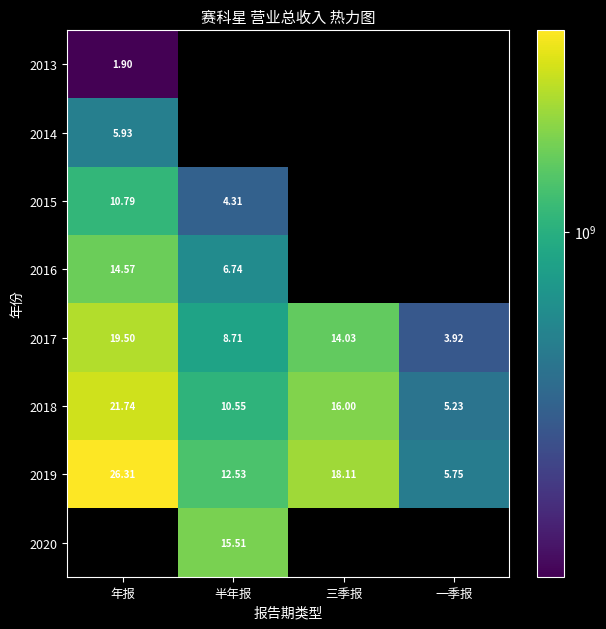

Which category has the highest value across all series?

年报